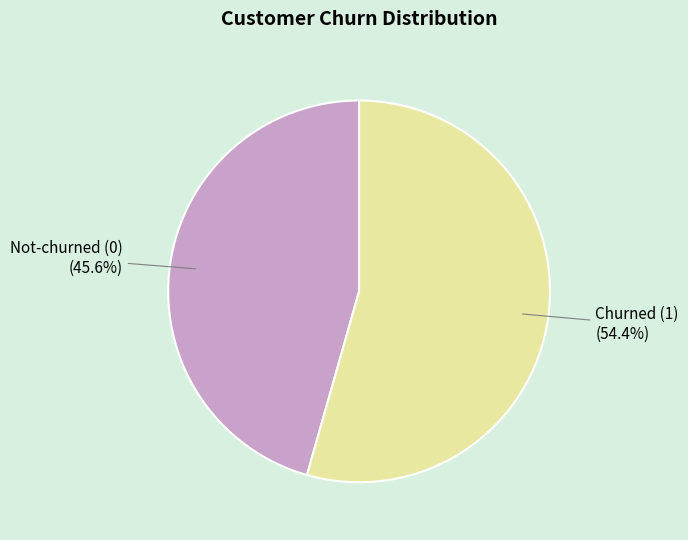

Does any single category account for the majority?

Yes